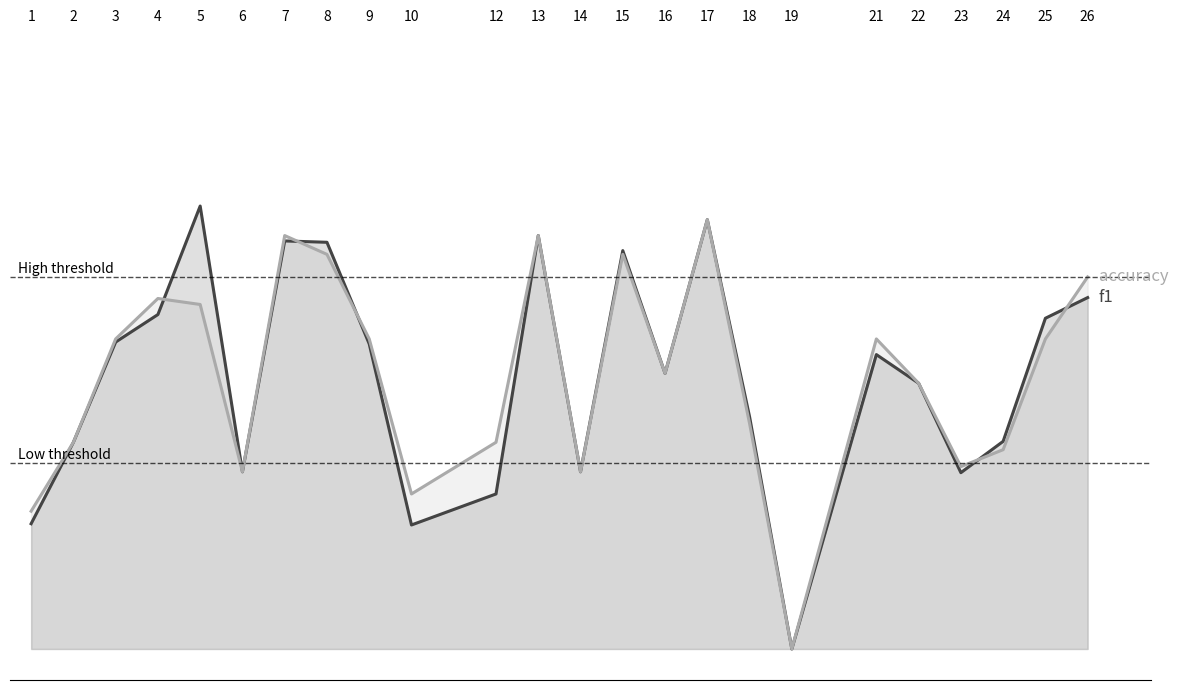

Which category has the lowest value across all series?

19